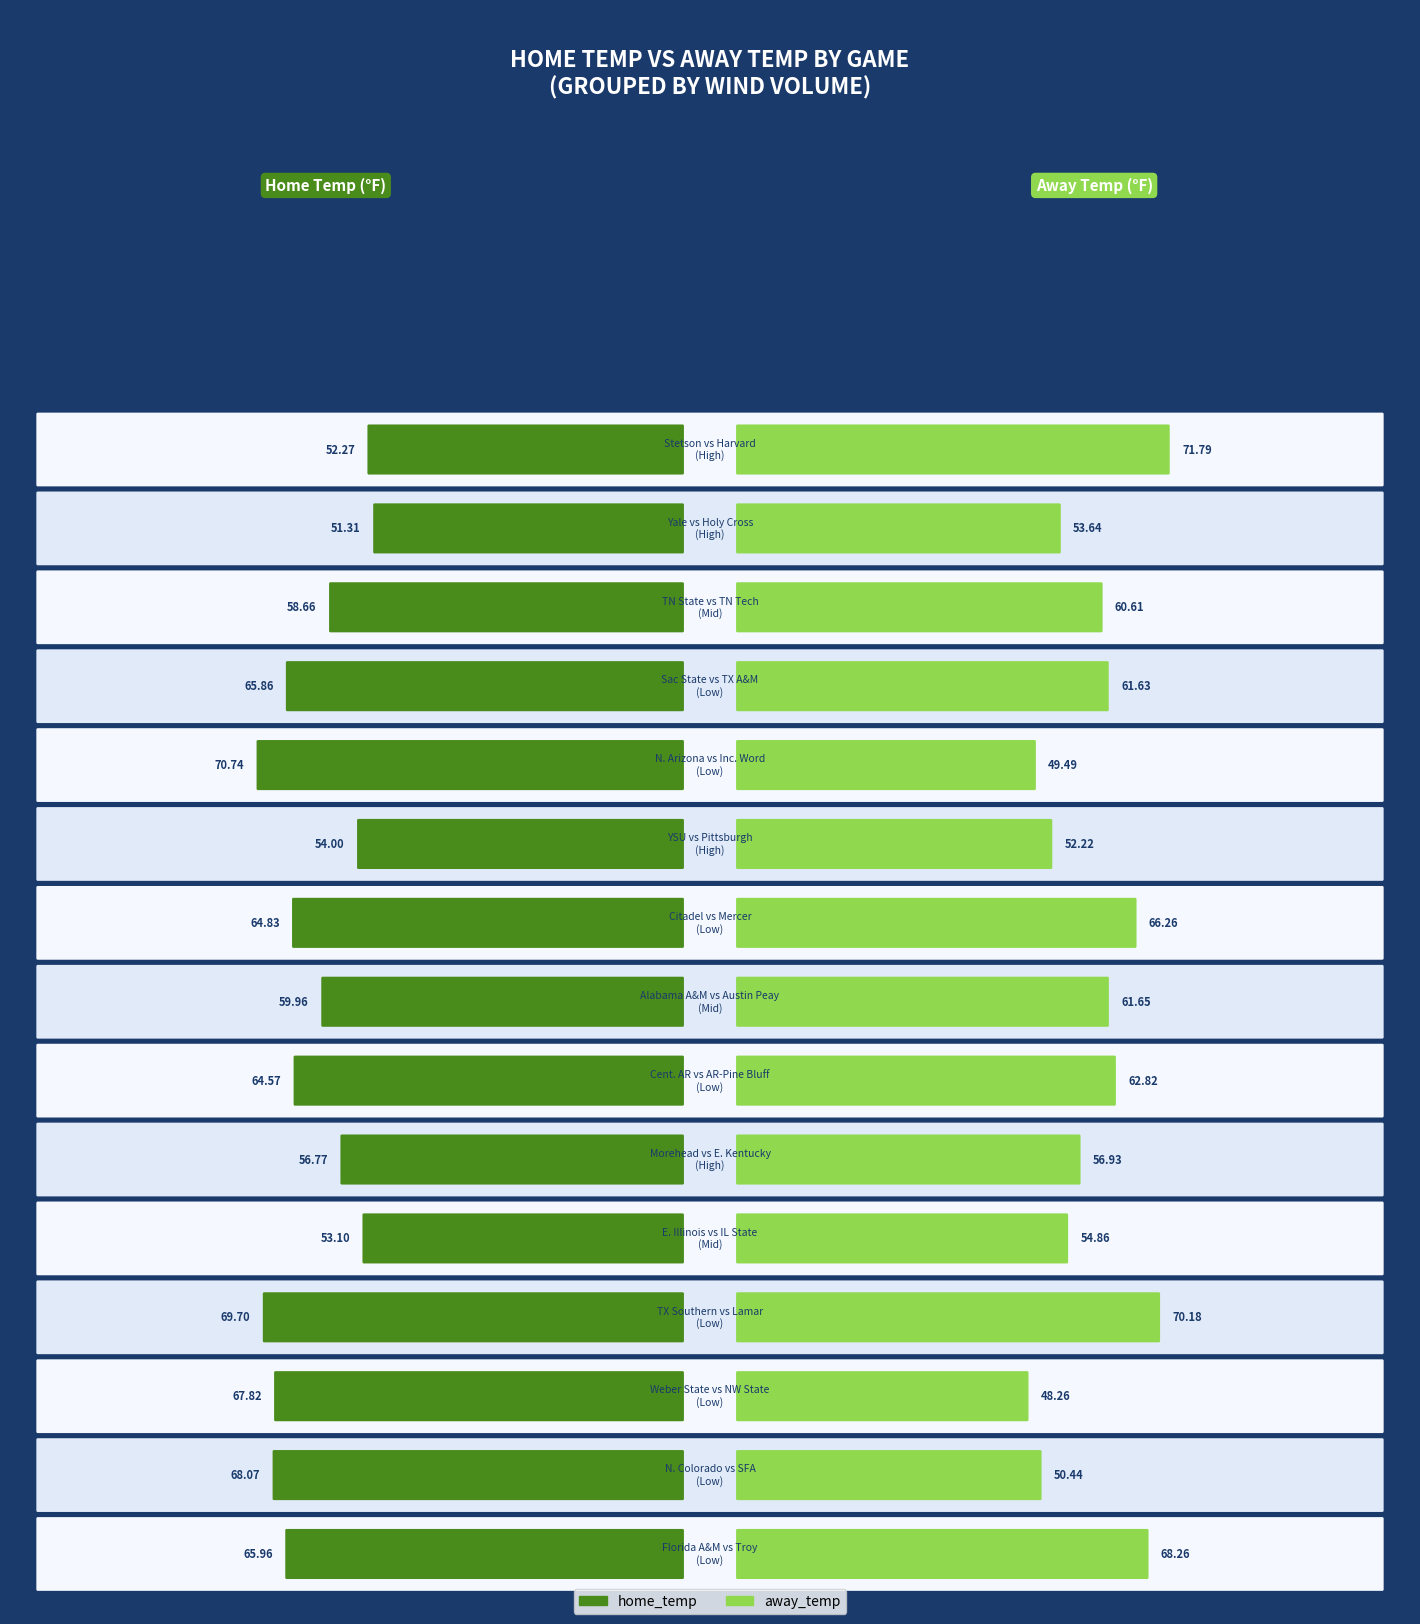

What is the approximate value of away_temp at Tennessee State vs Tennessee Tech?

60.6